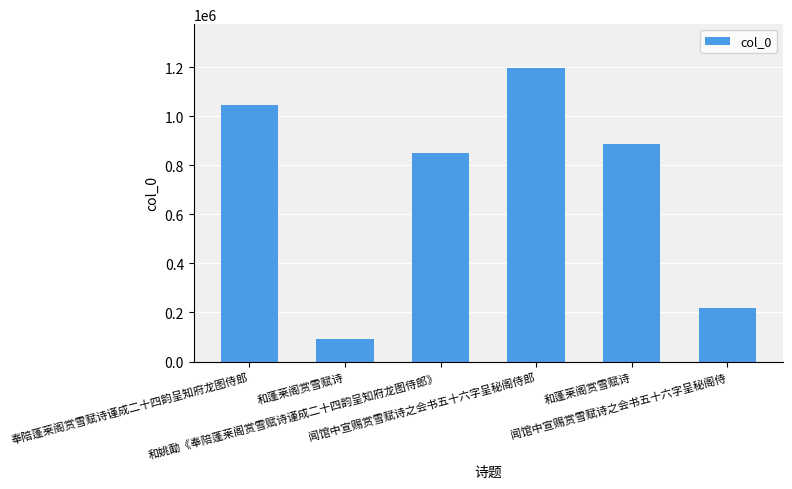

The chart shows a value of 217802 at 闻馆中宣赐赏雪赋诗之会书五十六字呈秘阁侍. True or false?

True